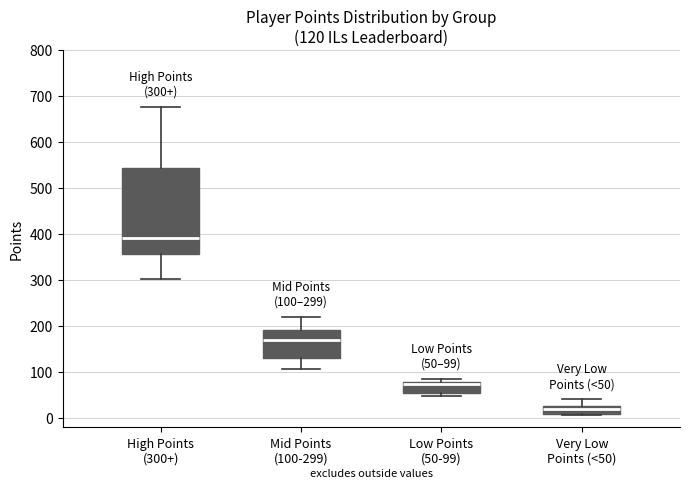

Comparing the boxes themselves (not the whiskers), which one is the tallest?

High Points (300+)